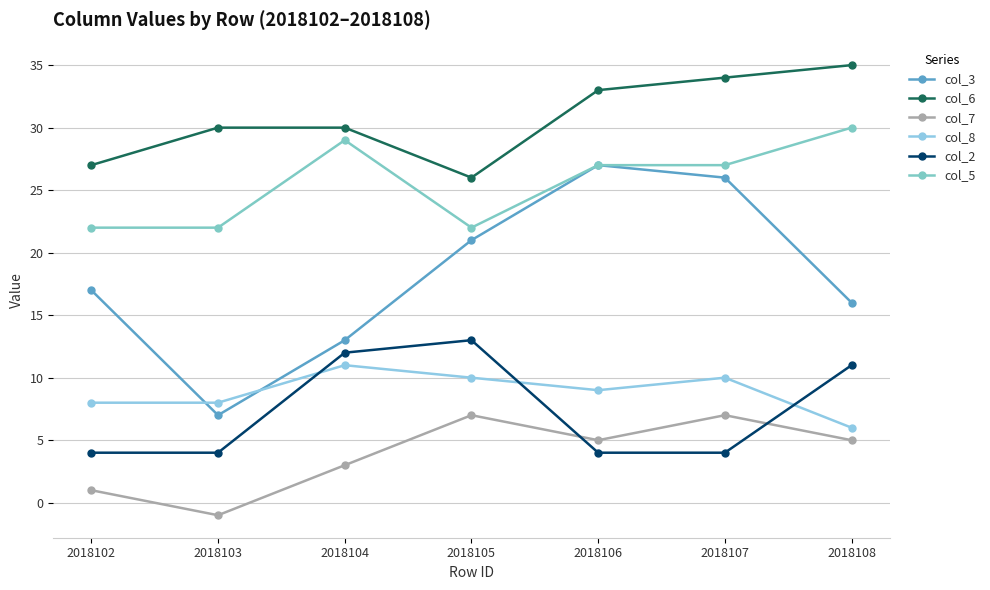

How many interior local valleys does the col_6 series have?

1